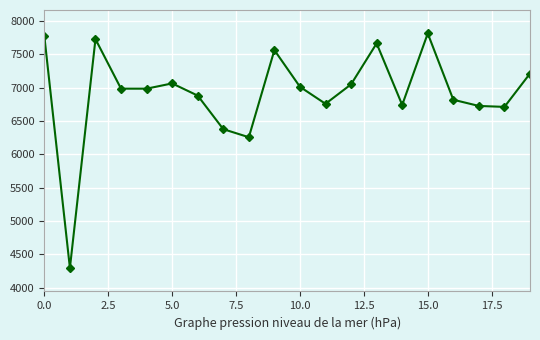

How many lines are shown in the chart?

1